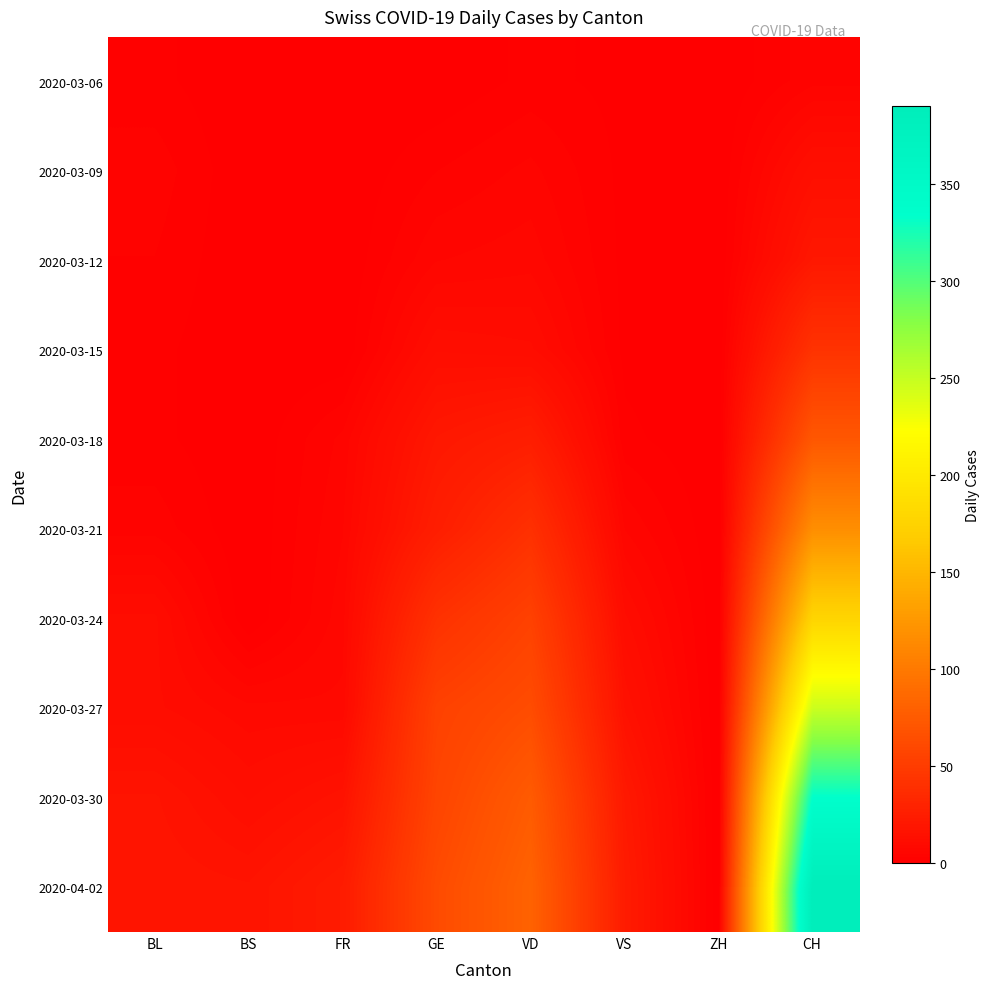

Reading left to right, list all the values displayed in this chart.

2020-03-06: BL=2	BS=0	FR=0	GE=0	VD=2	VS=1	ZH=0	CH=4
2020-03-09: BL=4	BS=0	FR=0	GE=3	VD=5	VS=1	ZH=0	CH=13
2020-03-12: BL=3	BS=0	FR=0	GE=6	VD=7	VS=1	ZH=0	CH=20
2020-03-15: BL=2	BS=0	FR=0	GE=12	VD=11	VS=1	ZH=0	CH=42
2020-03-18: BL=2	BS=0	FR=5	GE=20	VD=25	VS=2	ZH=0	CH=72
2020-03-21: BL=4	BS=0	FR=6	GE=25	VD=40	VS=6	ZH=0	CH=117
2020-03-24: BL=11	BS=0	FR=7	GE=41	VD=54	VS=11	ZH=0	CH=177
2020-03-27: BL=11	BS=8	FR=8	GE=54	VD=63	VS=15	ZH=0	CH=247
2020-03-30: BL=17	BS=12	FR=16	GE=57	VD=75	VS=21	ZH=0	CH=334
2020-04-02: BL=18	BS=17	FR=23	GE=62	VD=81	VS=23	ZH=0	CH=390